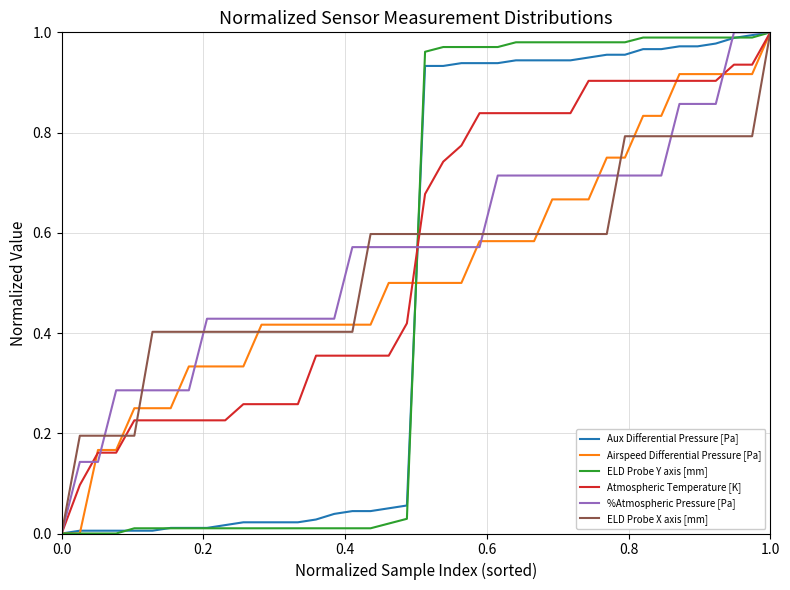

Reading left to right, extract all data points from this chart.

Aux Differential Pressure [Pa]: 0.0	0.0	0.0	0.0	0.0	0.0	0.0	0.0	0.0	0.0	0.0	0.0	0.0	0.0	0.0	0.0	0.0	0.0	0.1	0.1	0.9	0.9	0.9	0.9	0.9	0.9	0.9	0.9	0.9	0.9	1.0	1.0	1.0	1.0	1.0	1.0	1.0	1.0	1.0	1.0
Airspeed Differential Pressure [Pa]: 0.0	0.0	0.2	0.2	0.3	0.3	0.3	0.3	0.3	0.3	0.3	0.4	0.4	0.4	0.4	0.4	0.4	0.4	0.5	0.5	0.5	0.5	0.5	0.6	0.6	0.6	0.6	0.7	0.7	0.7	0.7	0.7	0.8	0.8	0.9	0.9	0.9	0.9	0.9	1.0
ELD Probe Y axis [mm]: 0.0	0.0	0.0	0.0	0.0	0.0	0.0	0.0	0.0	0.0	0.0	0.0	0.0	0.0	0.0	0.0	0.0	0.0	0.0	0.0	1.0	1.0	1.0	1.0	1.0	1.0	1.0	1.0	1.0	1.0	1.0	1.0	1.0	1.0	1.0	1.0	1.0	1.0	1.0	1.0
Atmospheric Temperature [K]: 0.0	0.1	0.2	0.2	0.2	0.2	0.2	0.2	0.2	0.2	0.3	0.3	0.3	0.3	0.4	0.4	0.4	0.4	0.4	0.4	0.7	0.7	0.8	0.8	0.8	0.8	0.8	0.8	0.8	0.9	0.9	0.9	0.9	0.9	0.9	0.9	0.9	0.9	0.9	1.0
%Atmospheric Pressure [Pa]: 0.0	0.1	0.1	0.3	0.3	0.3	0.3	0.3	0.4	0.4	0.4	0.4	0.4	0.4	0.4	0.4	0.6	0.6	0.6	0.6	0.6	0.6	0.6	0.6	0.7	0.7	0.7	0.7	0.7	0.7	0.7	0.7	0.7	0.7	0.9	0.9	0.9	1.0	1.0	1.0
ELD Probe X axis [mm]: 0.0	0.2	0.2	0.2	0.2	0.4	0.4	0.4	0.4	0.4	0.4	0.4	0.4	0.4	0.4	0.4	0.4	0.6	0.6	0.6	0.6	0.6	0.6	0.6	0.6	0.6	0.6	0.6	0.6	0.6	0.6	0.8	0.8	0.8	0.8	0.8	0.8	0.8	0.8	1.0